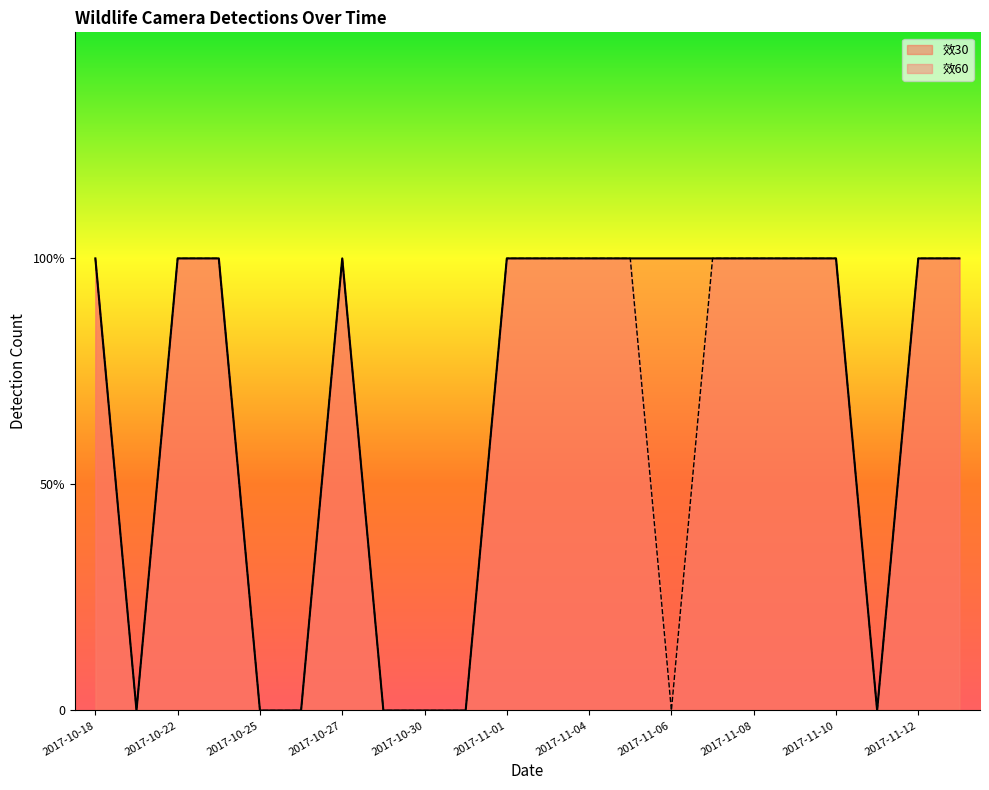

How many values in the 效60 series are below 1?

8